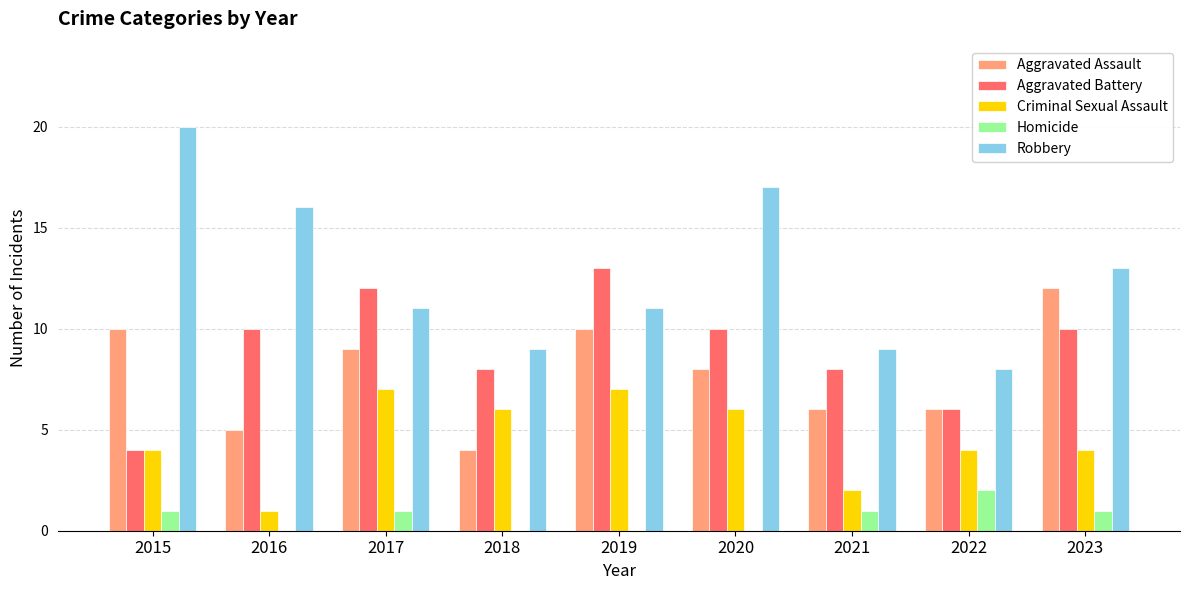

Reading right to left, what are all the values shown in this chart?

Aggravated Assault: 12	6	6	8	10	4	9	5	10
Aggravated Battery: 10	6	8	10	13	8	12	10	4
Criminal Sexual Assault: 4	4	2	6	7	6	7	1	4
Homicide: 1	2	1	0	0	0	1	0	1
Robbery: 13	8	9	17	11	9	11	16	20